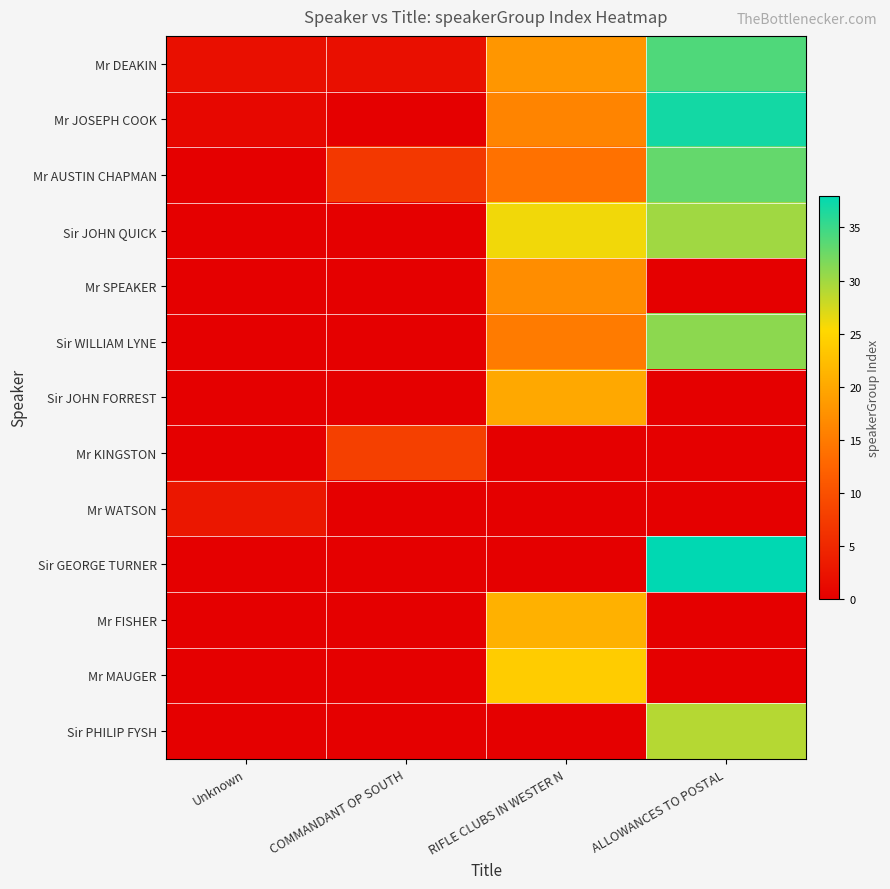

Reading left to right, extract all data points from this chart.

Mr DEAKIN: Unknown=2	COMMANDANT OP SOUTH=2	RIFLE CLUBS IN WESTER N=18	ALLOWANCES TO POSTAL=34
Mr JOSEPH COOK: Unknown=1	COMMANDANT OP SOUTH=0	RIFLE CLUBS IN WESTER N=16	ALLOWANCES TO POSTAL=37
Mr AUSTIN CHAPMAN: Unknown=0	COMMANDANT OP SOUTH=7	RIFLE CLUBS IN WESTER N=14	ALLOWANCES TO POSTAL=33
Sir JOHN QUICK: Unknown=0	COMMANDANT OP SOUTH=0	RIFLE CLUBS IN WESTER N=26	ALLOWANCES TO POSTAL=30
Mr SPEAKER: Unknown=0	COMMANDANT OP SOUTH=0	RIFLE CLUBS IN WESTER N=17	ALLOWANCES TO POSTAL=0
Sir WILLIAM LYNE: Unknown=0	COMMANDANT OP SOUTH=0	RIFLE CLUBS IN WESTER N=15	ALLOWANCES TO POSTAL=31
Sir JOHN FORREST: Unknown=0	COMMANDANT OP SOUTH=0	RIFLE CLUBS IN WESTER N=20	ALLOWANCES TO POSTAL=0
Mr KINGSTON: Unknown=0	COMMANDANT OP SOUTH=8	RIFLE CLUBS IN WESTER N=0	ALLOWANCES TO POSTAL=0
Mr WATSON: Unknown=3	COMMANDANT OP SOUTH=0	RIFLE CLUBS IN WESTER N=0	ALLOWANCES TO POSTAL=0
Sir GEORGE TURNER: Unknown=0	COMMANDANT OP SOUTH=0	RIFLE CLUBS IN WESTER N=0	ALLOWANCES TO POSTAL=38
Mr FISHER: Unknown=0	COMMANDANT OP SOUTH=0	RIFLE CLUBS IN WESTER N=21	ALLOWANCES TO POSTAL=0
Mr MAUGER: Unknown=0	COMMANDANT OP SOUTH=0	RIFLE CLUBS IN WESTER N=24	ALLOWANCES TO POSTAL=0
Sir PHILIP FYSH: Unknown=0	COMMANDANT OP SOUTH=0	RIFLE CLUBS IN WESTER N=0	ALLOWANCES TO POSTAL=29